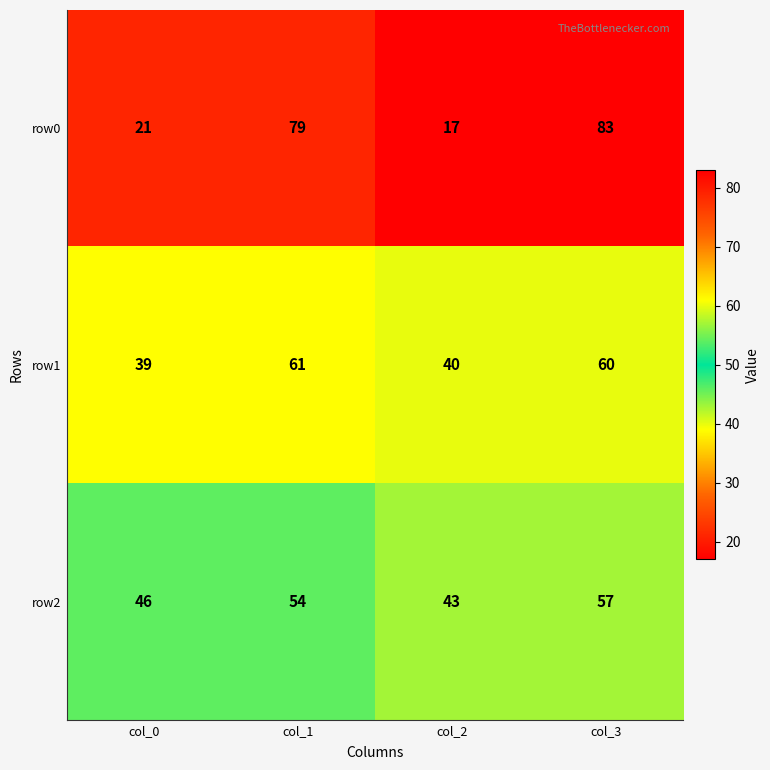

At which category does the chart reach its peak across all series?

col_3